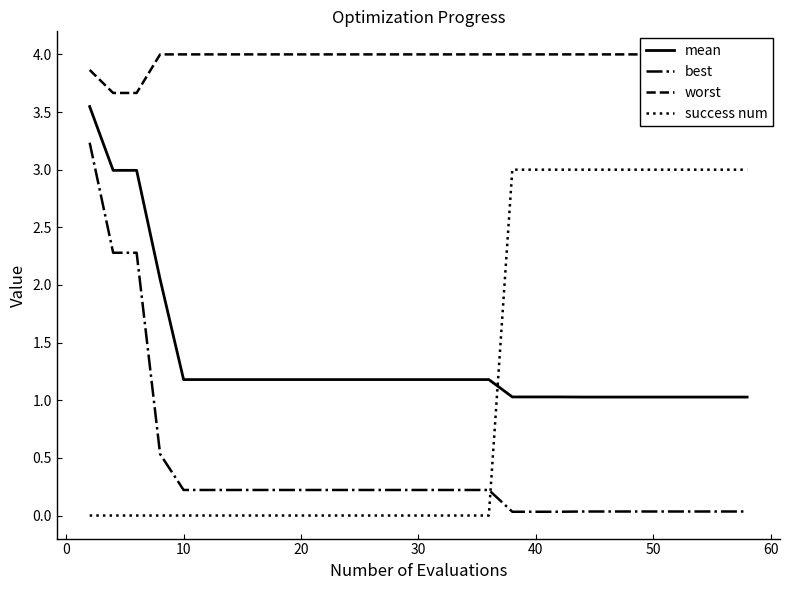

The success num series shows 1.6 at 10. True or false?

False